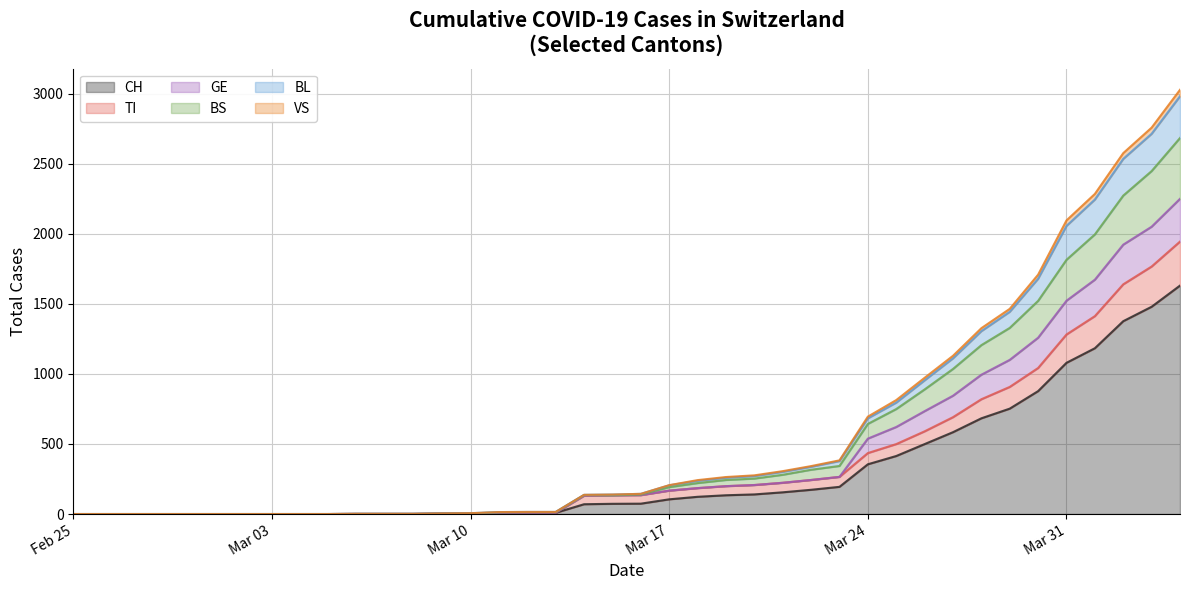

What is the highest value of the CH series?

1630